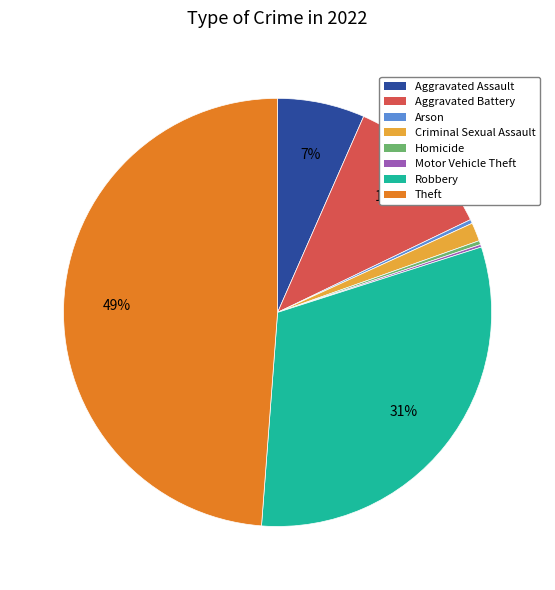

Is there any slice that represents more than half of the pie?

No